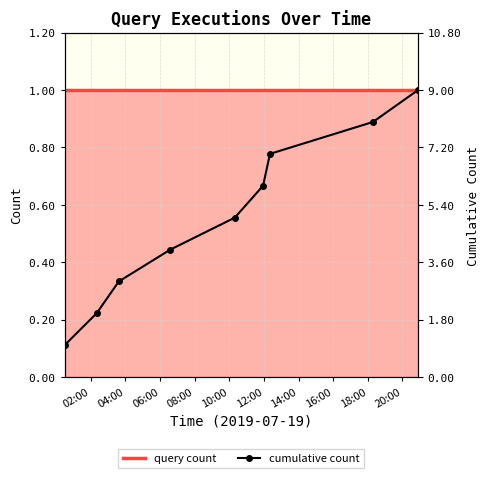

What is the highest value of the query count series?

1